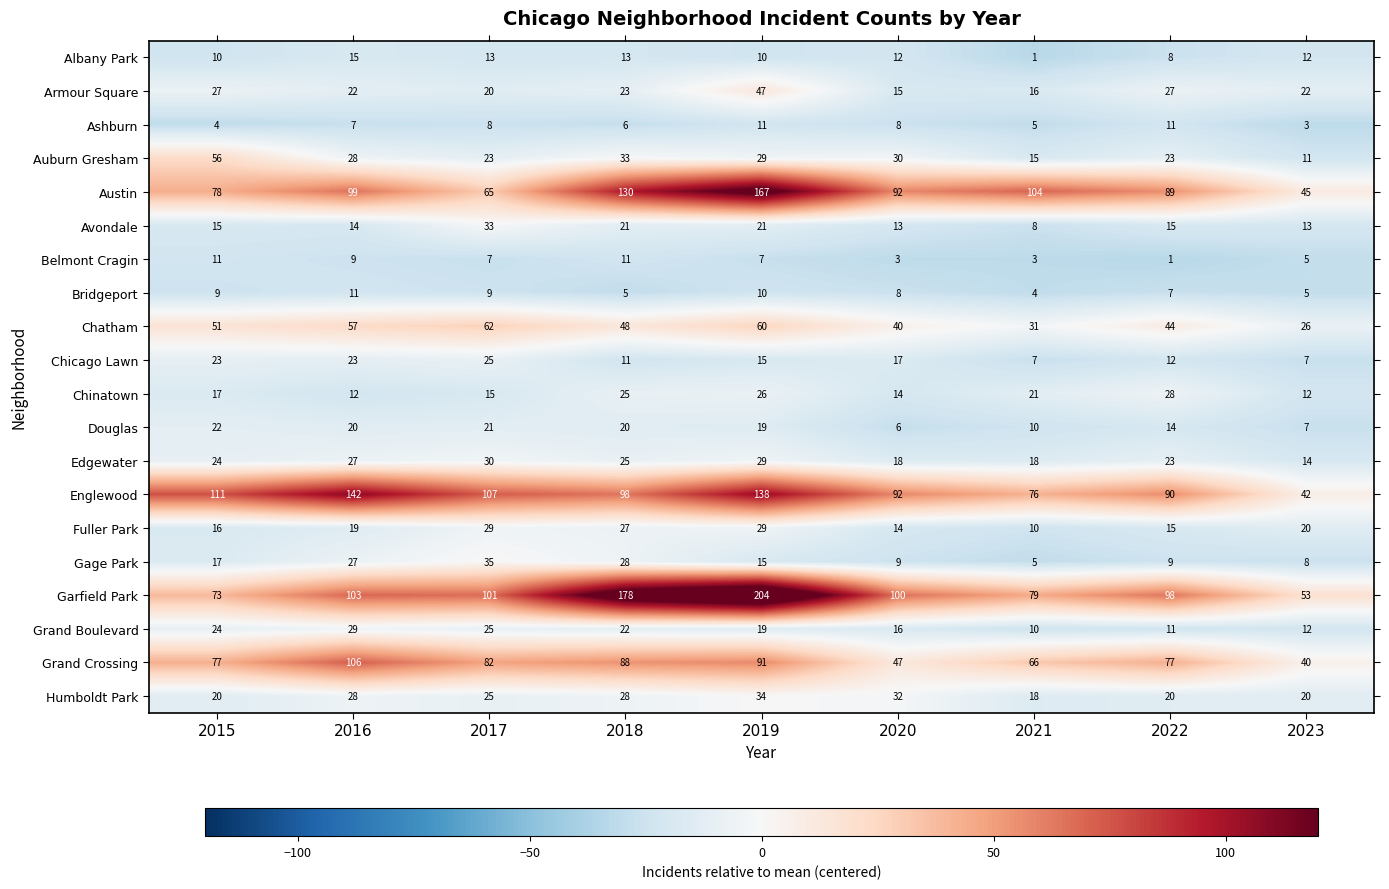

What is the total value across all series at 2015?

685